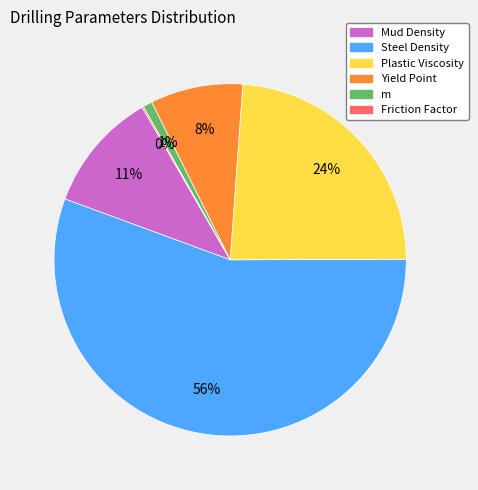

Which has a higher value, Mud Density or Yield Point?

Mud Density